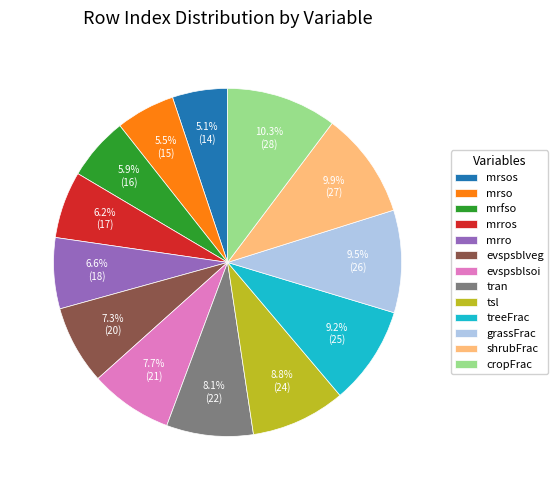

Approximately how many times larger is the value at mrro compared to mrsos?

1.3